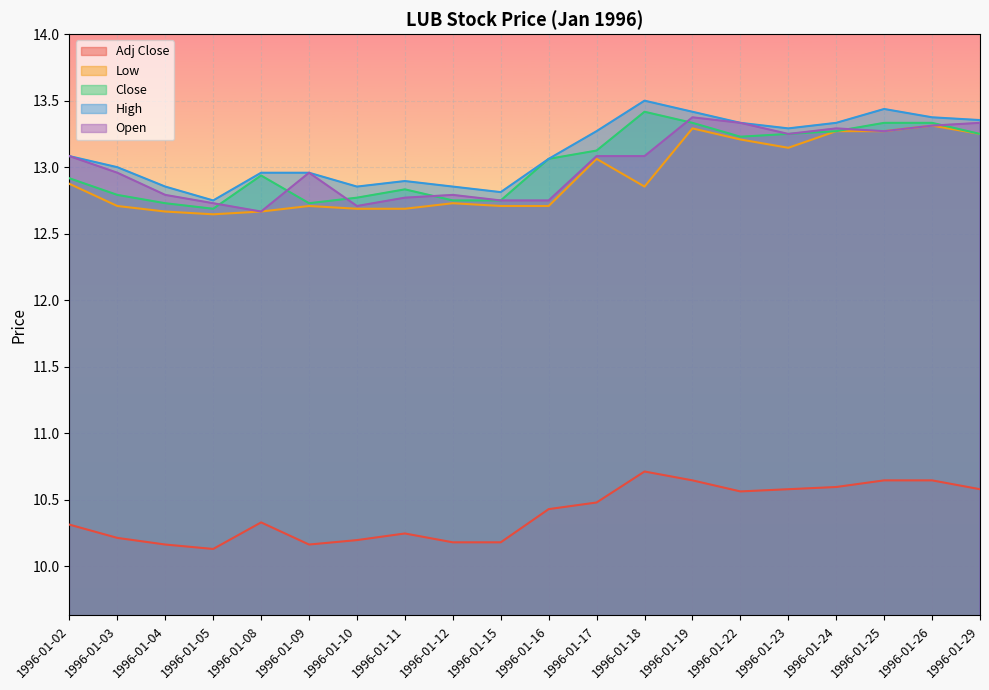

The value of Close at 1996-01-15 is 12.8. True or false?

True